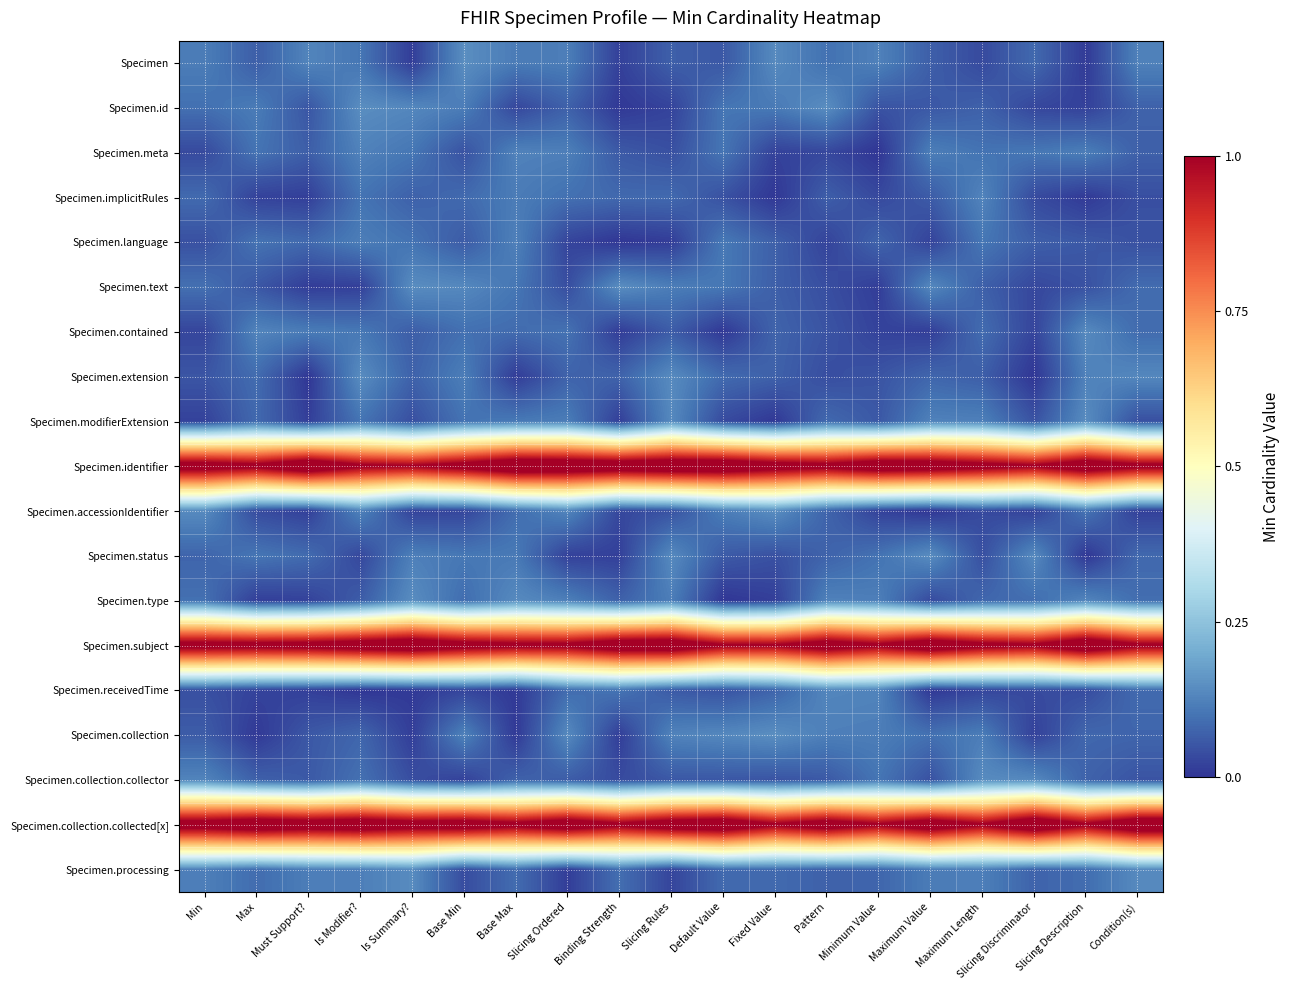

Reading right to left, transcribe all the data shown in this chart.

Specimen: Condition(s)=0.1	Slicing Description=0.0	Slicing Discriminator=0.1	Maximum Length=0.0	Maximum Value=0.1	Minimum Value=0.1	Pattern=0.1	Fixed Value=0.1	Default Value=0.1	Slicing Rules=0.1	Binding Strength=0.0	Slicing Ordered=0.1	Base Max=0.1	Base Min=0.1	Is Summary?=0.0	Is Modifier?=0.1	Must Support?=0.1	Max=0.1	Min=0.1
Specimen.id: Condition(s)=0.1	Slicing Description=0.0	Slicing Discriminator=0.0	Maximum Length=0.1	Maximum Value=0.1	Minimum Value=0.0	Pattern=0.1	Fixed Value=0.1	Default Value=0.1	Slicing Rules=0.0	Binding Strength=0.0	Slicing Ordered=0.1	Base Max=0.0	Base Min=0.1	Is Summary?=0.1	Is Modifier?=0.1	Must Support?=0.1	Max=0.1	Min=0.1
Specimen.meta: Condition(s)=0.1	Slicing Description=0.1	Slicing Discriminator=0.1	Maximum Length=0.1	Maximum Value=0.1	Minimum Value=0.0	Pattern=0.0	Fixed Value=0.0	Default Value=0.1	Slicing Rules=0.0	Binding Strength=0.1	Slicing Ordered=0.1	Base Max=0.1	Base Min=0.0	Is Summary?=0.1	Is Modifier?=0.1	Must Support?=0.1	Max=0.1	Min=0.0
Specimen.implicitRules: Condition(s)=0.0	Slicing Description=0.0	Slicing Discriminator=0.0	Maximum Length=0.1	Maximum Value=0.1	Minimum Value=0.0	Pattern=0.1	Fixed Value=0.0	Default Value=0.0	Slicing Rules=0.1	Binding Strength=0.1	Slicing Ordered=0.1	Base Max=0.1	Base Min=0.1	Is Summary?=0.1	Is Modifier?=0.1	Must Support?=0.0	Max=0.0	Min=0.1
Specimen.language: Condition(s)=0.0	Slicing Description=0.1	Slicing Discriminator=0.1	Maximum Length=0.1	Maximum Value=0.0	Minimum Value=0.1	Pattern=0.0	Fixed Value=0.1	Default Value=0.1	Slicing Rules=0.0	Binding Strength=0.0	Slicing Ordered=0.0	Base Max=0.1	Base Min=0.1	Is Summary?=0.1	Is Modifier?=0.1	Must Support?=0.1	Max=0.1	Min=0.0
Specimen.text: Condition(s)=0.1	Slicing Description=0.0	Slicing Discriminator=0.0	Maximum Length=0.1	Maximum Value=0.1	Minimum Value=0.0	Pattern=0.0	Fixed Value=0.1	Default Value=0.1	Slicing Rules=0.1	Binding Strength=0.1	Slicing Ordered=0.0	Base Max=0.1	Base Min=0.1	Is Summary?=0.1	Is Modifier?=0.0	Must Support?=0.0	Max=0.1	Min=0.1
Specimen.contained: Condition(s)=0.1	Slicing Description=0.1	Slicing Discriminator=0.0	Maximum Length=0.1	Maximum Value=0.0	Minimum Value=0.0	Pattern=0.0	Fixed Value=0.1	Default Value=0.0	Slicing Rules=0.1	Binding Strength=0.0	Slicing Ordered=0.1	Base Max=0.1	Base Min=0.1	Is Summary?=0.1	Is Modifier?=0.1	Must Support?=0.1	Max=0.1	Min=0.0
Specimen.extension: Condition(s)=0.1	Slicing Description=0.1	Slicing Discriminator=0.0	Maximum Length=0.1	Maximum Value=0.1	Minimum Value=0.0	Pattern=0.0	Fixed Value=0.1	Default Value=0.1	Slicing Rules=0.1	Binding Strength=0.1	Slicing Ordered=0.1	Base Max=0.0	Base Min=0.1	Is Summary?=0.1	Is Modifier?=0.1	Must Support?=0.0	Max=0.1	Min=0.1
Specimen.modifierExtension: Condition(s)=0.0	Slicing Description=0.1	Slicing Discriminator=0.0	Maximum Length=0.1	Maximum Value=0.1	Minimum Value=0.1	Pattern=0.1	Fixed Value=0.0	Default Value=0.0	Slicing Rules=0.1	Binding Strength=0.0	Slicing Ordered=0.1	Base Max=0.1	Base Min=0.1	Is Summary?=0.0	Is Modifier?=0.1	Must Support?=0.0	Max=0.1	Min=0.0
Specimen.identifier: Condition(s)=1.0	Slicing Description=1.1	Slicing Discriminator=1.0	Maximum Length=1.1	Maximum Value=1.1	Minimum Value=1.1	Pattern=1.0	Fixed Value=1.1	Default Value=1.1	Slicing Rules=1.1	Binding Strength=1.1	Slicing Ordered=1.1	Base Max=1.1	Base Min=1.1	Is Summary?=1.0	Is Modifier?=1.0	Must Support?=1.1	Max=1.0	Min=1.1
Specimen.accessionIdentifier: Condition(s)=0.0	Slicing Description=0.1	Slicing Discriminator=0.0	Maximum Length=0.0	Maximum Value=0.0	Minimum Value=0.0	Pattern=0.1	Fixed Value=0.1	Default Value=0.1	Slicing Rules=0.0	Binding Strength=0.0	Slicing Ordered=0.1	Base Max=0.1	Base Min=0.0	Is Summary?=0.0	Is Modifier?=0.1	Must Support?=0.0	Max=0.0	Min=0.1
Specimen.status: Condition(s)=0.1	Slicing Description=0.0	Slicing Discriminator=0.1	Maximum Length=0.0	Maximum Value=0.1	Minimum Value=0.1	Pattern=0.1	Fixed Value=0.0	Default Value=0.1	Slicing Rules=0.1	Binding Strength=0.0	Slicing Ordered=0.0	Base Max=0.1	Base Min=0.1	Is Summary?=0.1	Is Modifier?=0.0	Must Support?=0.1	Max=0.1	Min=0.1
Specimen.type: Condition(s)=0.1	Slicing Description=0.1	Slicing Discriminator=0.1	Maximum Length=0.1	Maximum Value=0.0	Minimum Value=0.1	Pattern=0.1	Fixed Value=0.0	Default Value=0.0	Slicing Rules=0.1	Binding Strength=0.1	Slicing Ordered=0.1	Base Max=0.1	Base Min=0.1	Is Summary?=0.1	Is Modifier?=0.1	Must Support?=0.0	Max=0.0	Min=0.1
Specimen.subject: Condition(s)=1.0	Slicing Description=1.1	Slicing Discriminator=1.0	Maximum Length=1.0	Maximum Value=1.1	Minimum Value=1.0	Pattern=1.1	Fixed Value=1.0	Default Value=1.0	Slicing Rules=1.1	Binding Strength=1.1	Slicing Ordered=1.0	Base Max=1.0	Base Min=1.1	Is Summary?=1.1	Is Modifier?=1.1	Must Support?=1.1	Max=1.1	Min=1.1
Specimen.receivedTime: Condition(s)=0.1	Slicing Description=0.0	Slicing Discriminator=0.0	Maximum Length=0.0	Maximum Value=0.0	Minimum Value=0.1	Pattern=0.1	Fixed Value=0.1	Default Value=0.0	Slicing Rules=0.1	Binding Strength=0.1	Slicing Ordered=0.1	Base Max=0.0	Base Min=0.0	Is Summary?=0.0	Is Modifier?=0.0	Must Support?=0.0	Max=0.0	Min=0.0
Specimen.collection: Condition(s)=0.1	Slicing Description=0.1	Slicing Discriminator=0.0	Maximum Length=0.1	Maximum Value=0.1	Minimum Value=0.1	Pattern=0.1	Fixed Value=0.1	Default Value=0.1	Slicing Rules=0.1	Binding Strength=0.0	Slicing Ordered=0.1	Base Max=0.0	Base Min=0.1	Is Summary?=0.0	Is Modifier?=0.1	Must Support?=0.1	Max=0.0	Min=0.1
Specimen.collection.collector: Condition(s)=0.0	Slicing Description=0.1	Slicing Discriminator=0.1	Maximum Length=0.1	Maximum Value=0.0	Minimum Value=0.1	Pattern=0.1	Fixed Value=0.0	Default Value=0.1	Slicing Rules=0.1	Binding Strength=0.0	Slicing Ordered=0.1	Base Max=0.1	Base Min=0.0	Is Summary?=0.0	Is Modifier?=0.1	Must Support?=0.1	Max=0.1	Min=0.1
Specimen.collection.collected[x]: Condition(s)=1.1	Slicing Description=1.0	Slicing Discriminator=1.1	Maximum Length=1.0	Maximum Value=1.1	Minimum Value=1.0	Pattern=1.1	Fixed Value=1.0	Default Value=1.1	Slicing Rules=1.1	Binding Strength=1.0	Slicing Ordered=1.1	Base Max=1.0	Base Min=1.1	Is Summary?=1.1	Is Modifier?=1.1	Must Support?=1.1	Max=1.1	Min=1.1
Specimen.processing: Condition(s)=0.1	Slicing Description=0.1	Slicing Discriminator=0.1	Maximum Length=0.1	Maximum Value=0.1	Minimum Value=0.1	Pattern=0.1	Fixed Value=0.1	Default Value=0.1	Slicing Rules=0.0	Binding Strength=0.1	Slicing Ordered=0.0	Base Max=0.1	Base Min=0.0	Is Summary?=0.1	Is Modifier?=0.1	Must Support?=0.1	Max=0.1	Min=0.1